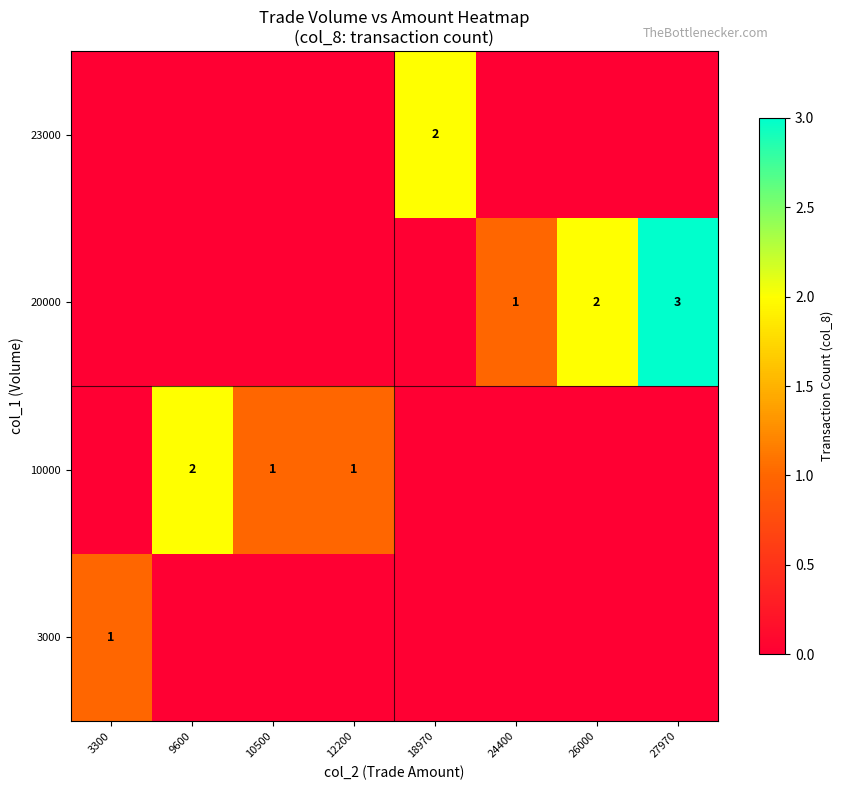

True or false: 23000 has a value of 2 at 18970.

True